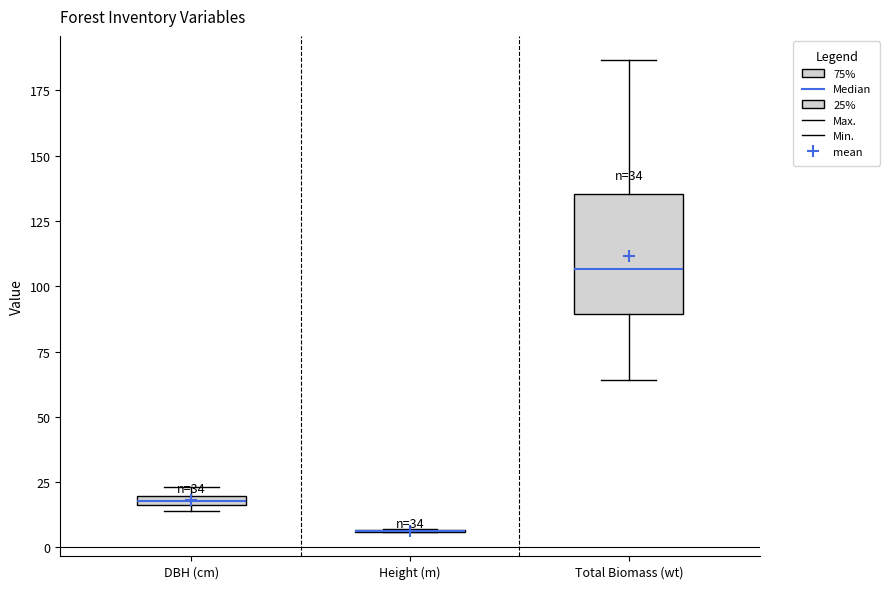

Comparing the boxes themselves (not the whiskers), which one is the tallest?

Total Biomass (wt)